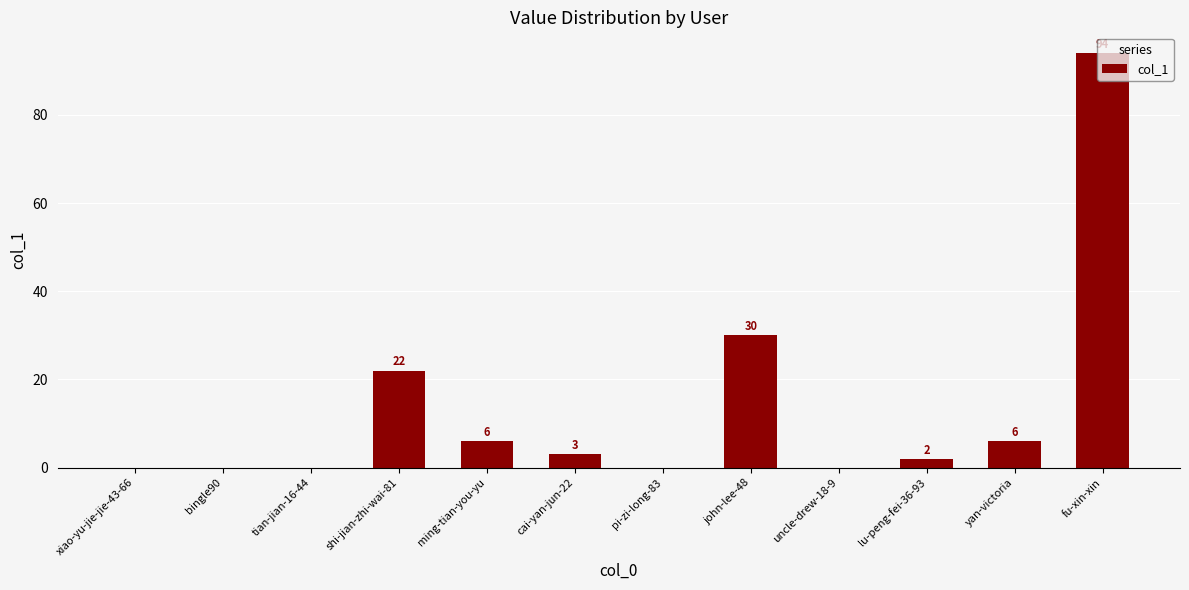

At which label is the value closest to 47?

john-lee-48